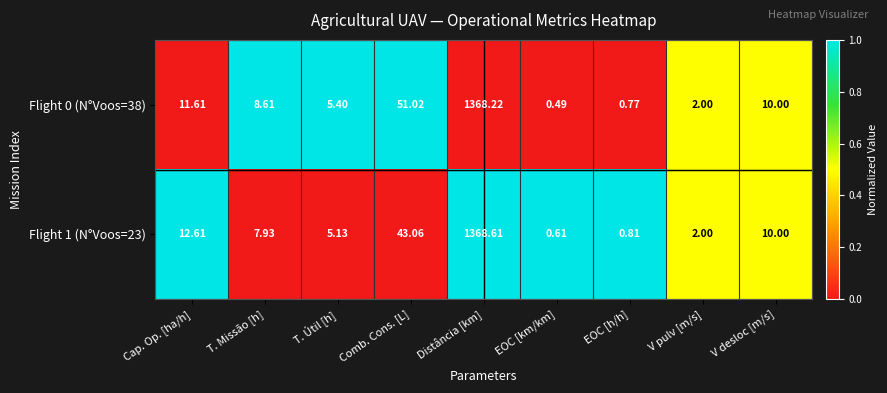

Count the number of data series in this chart.

2